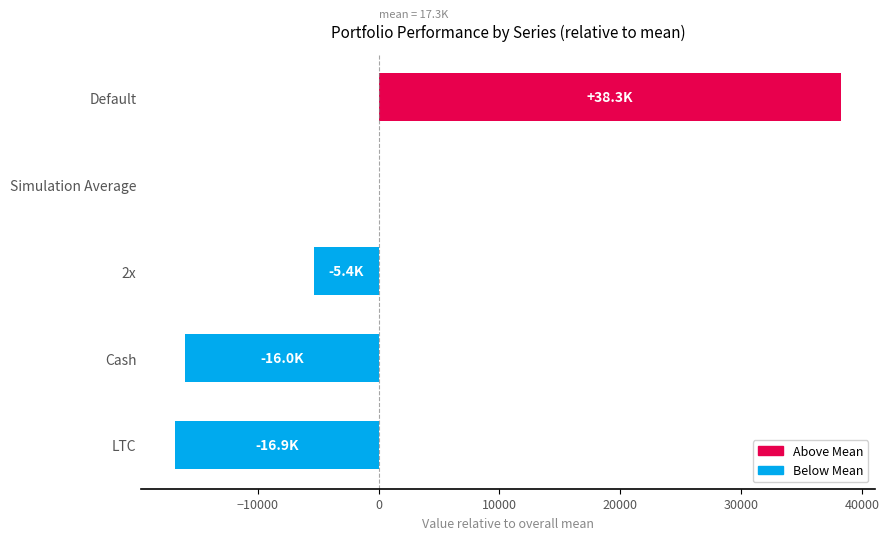

The chart shows a value of -16887.0 at LTC. True or false?

True